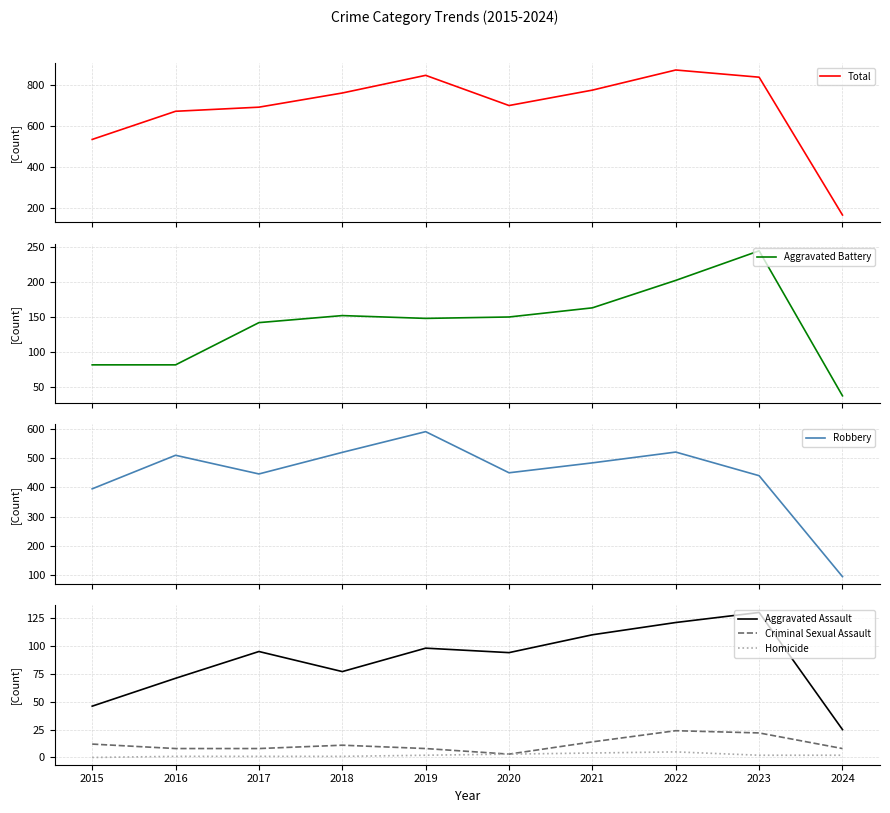

At how many categories does at least one series exceed 320?

9